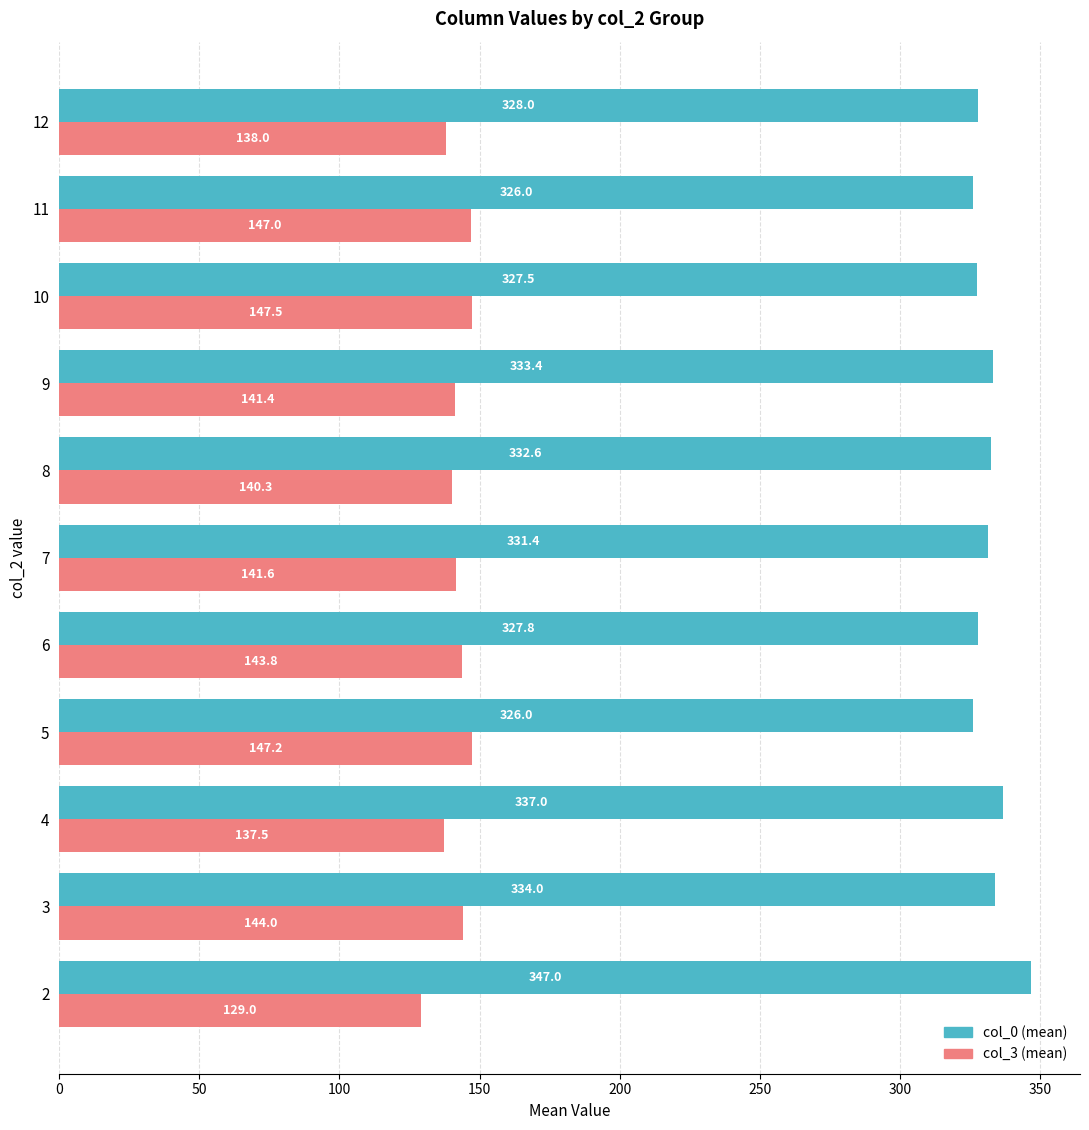

At which category is the sum across all series the highest?

3